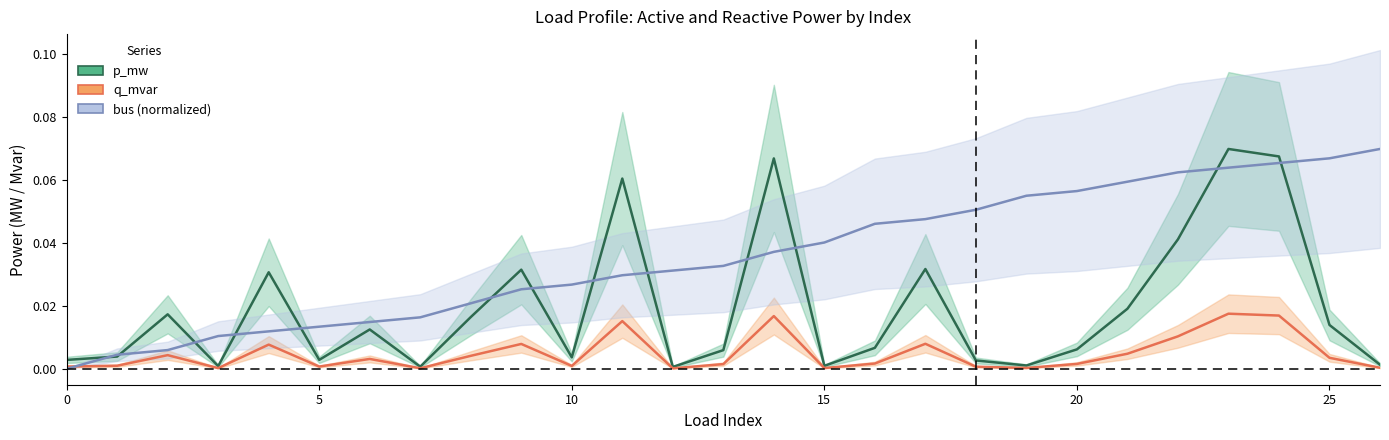

True or false: p_mw and q_mvar intersect in this chart.

False